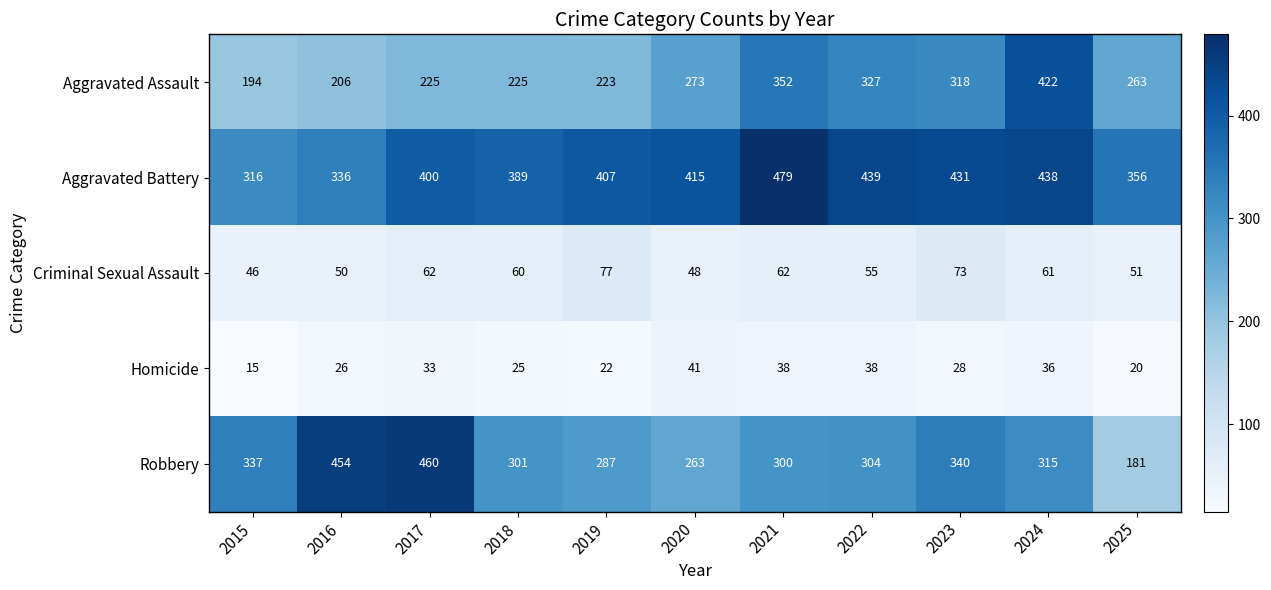

Which series has the largest range (max minus min)?

Robbery